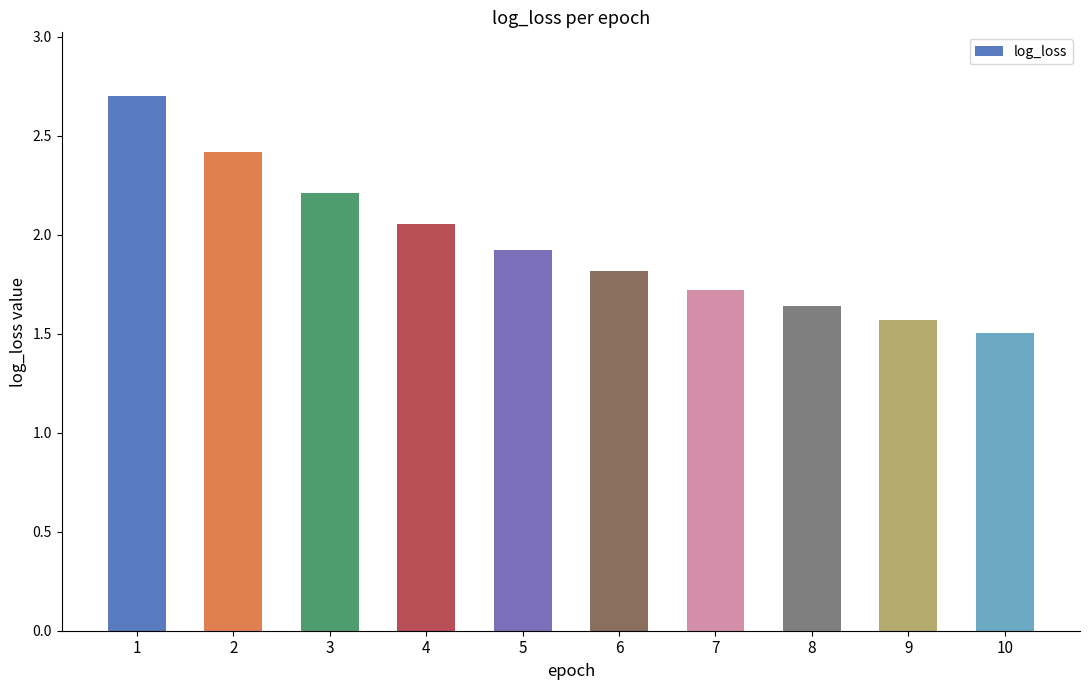

What is the value of the 7th bar from the left?

1.7